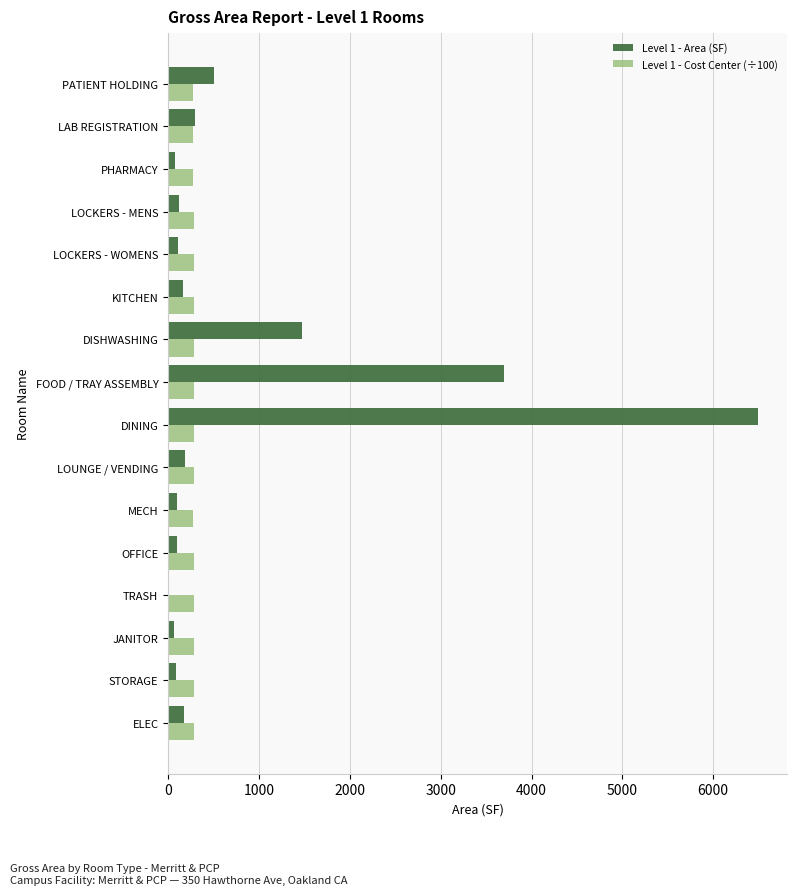

Between FOOD / TRAY ASSEMBLY and KITCHEN, which series saw the biggest shift?

Level 1 - Area (SF)